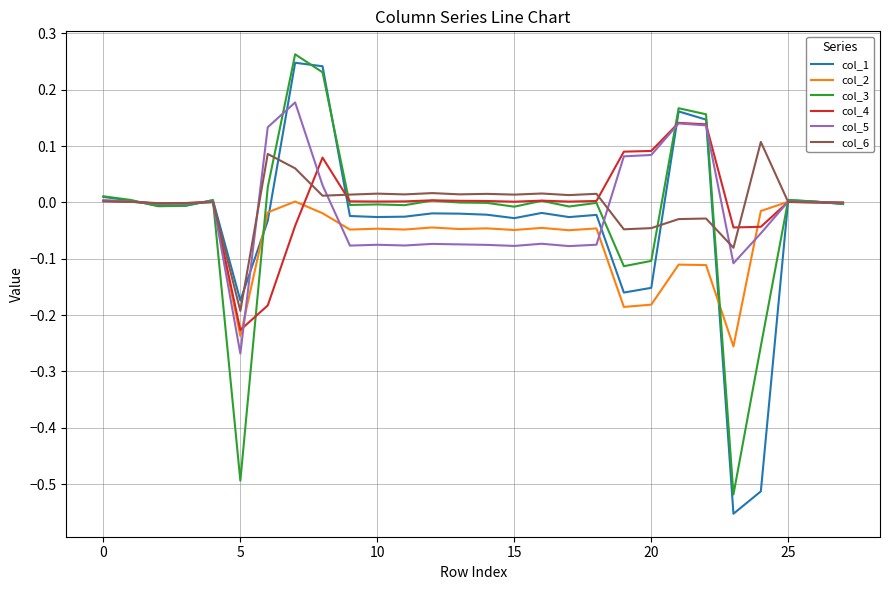

Which series has the largest range (max minus min)?

col_1